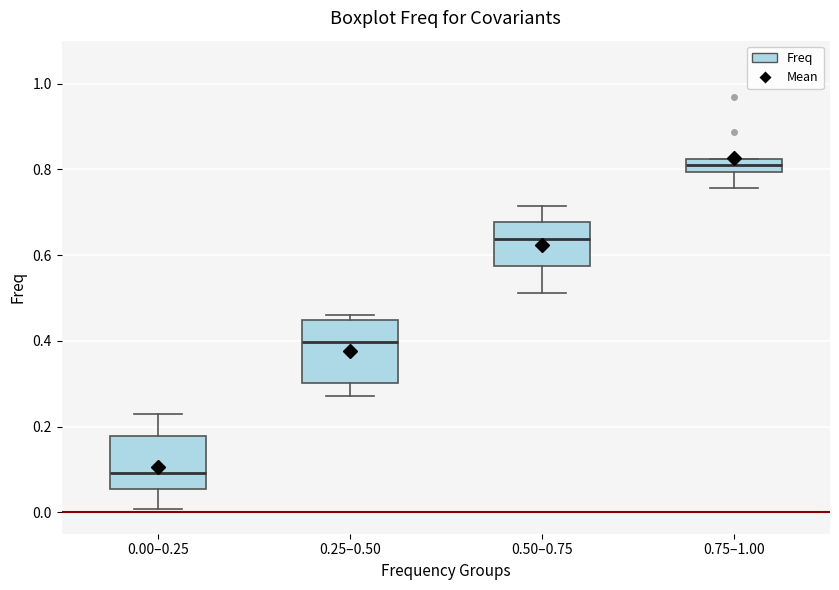

Where does the median line of the box for 0.25–0.50 sit on the y-axis? The values are not printed on the chart, so give them approximately, as read against the axis.

0.40